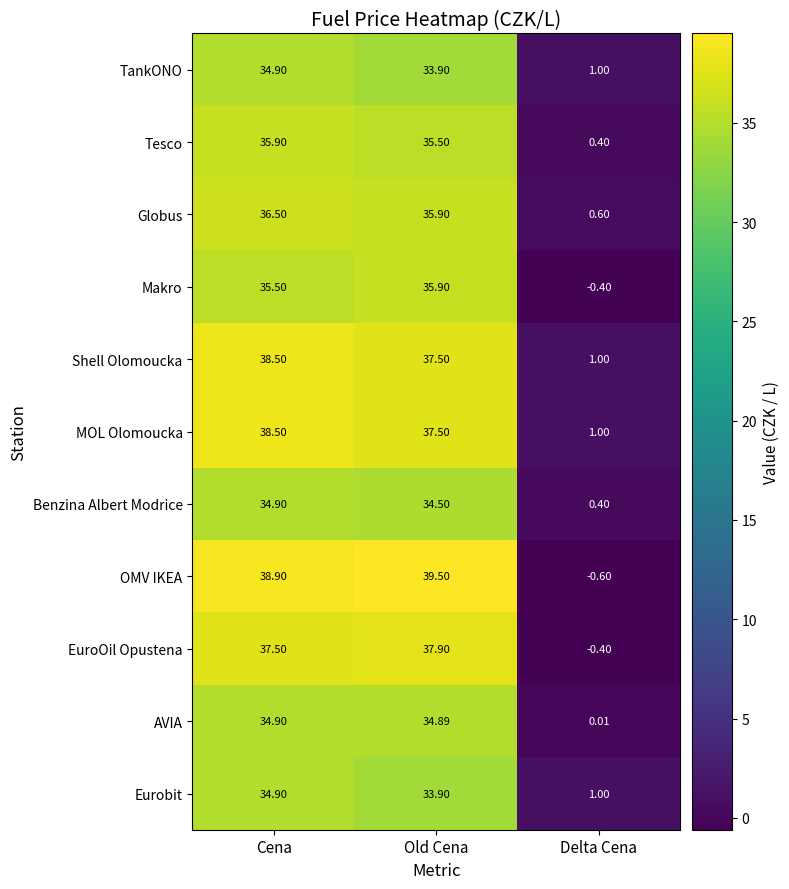

Which label corresponds to the largest value in the chart?

Old Cena